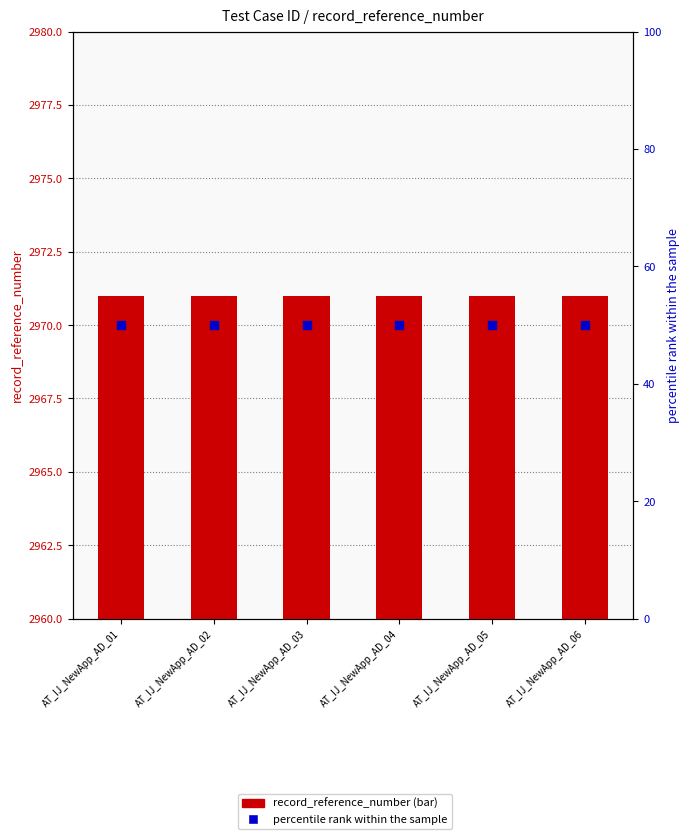

Is the value of record_reference_number at AT_IJ_NewApp_AD_05 greater than the value of percentile rank within the sample at AT_IJ_NewApp_AD_04?

Yes